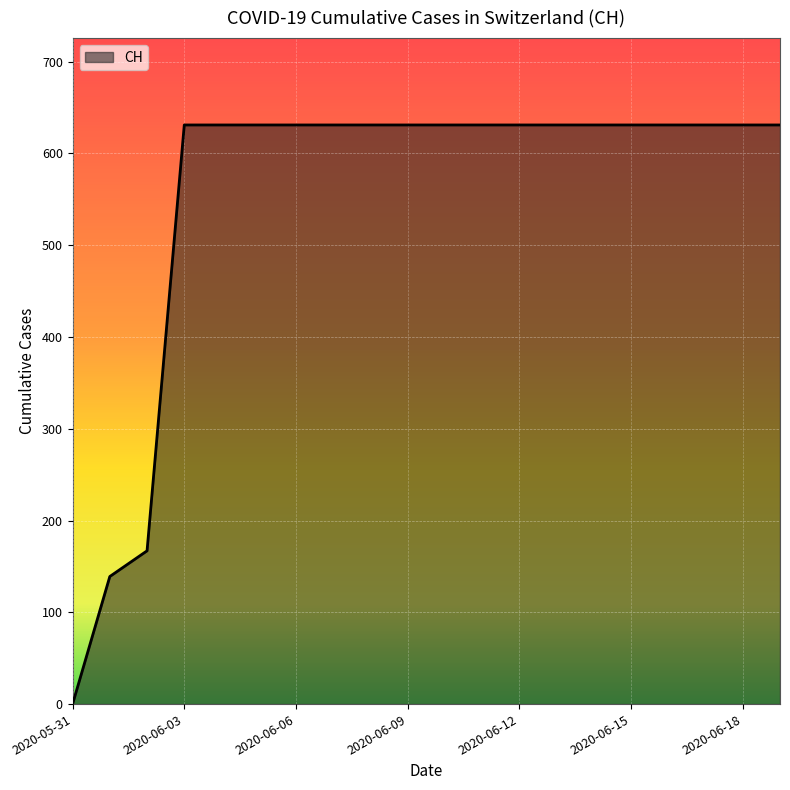

What is the maximum value shown in the chart?

631